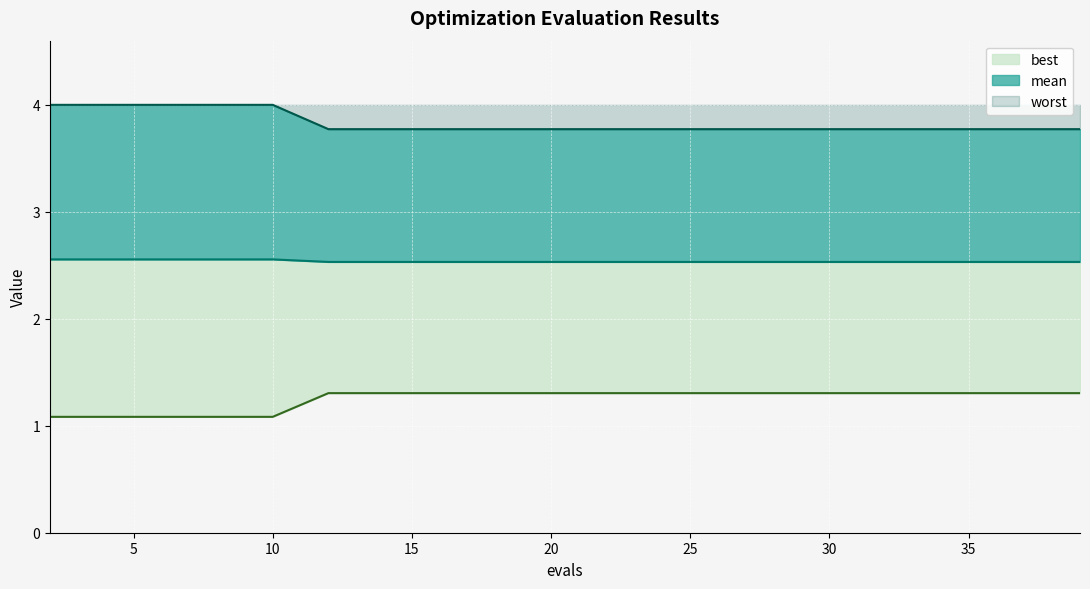

Where is best nearest to the value 2?

12